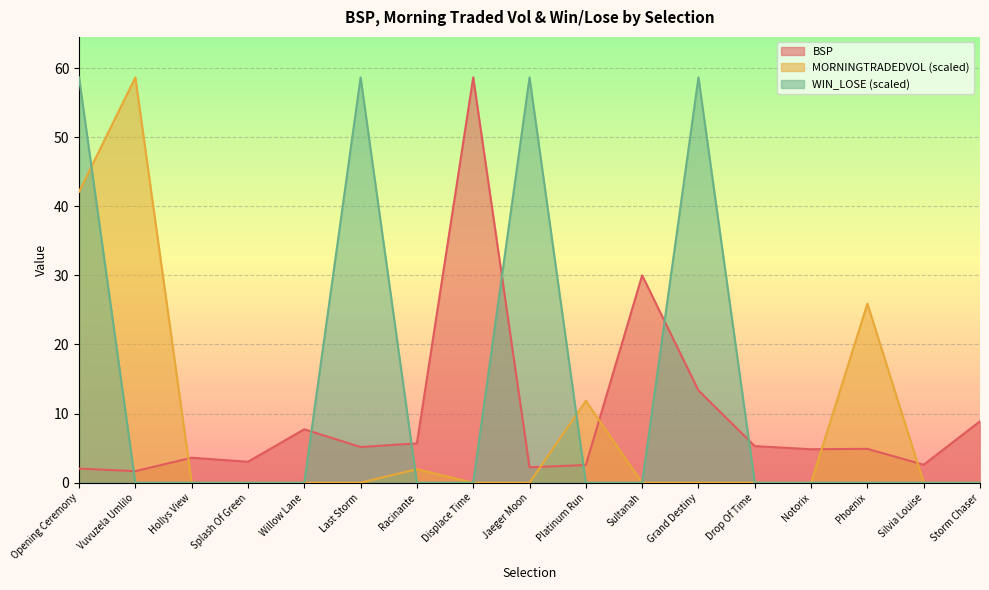

How many lines are shown in the chart?

3